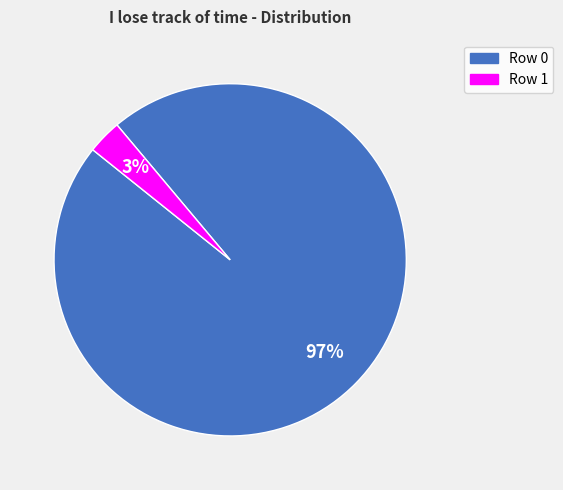

How many slices are in this pie chart?

2